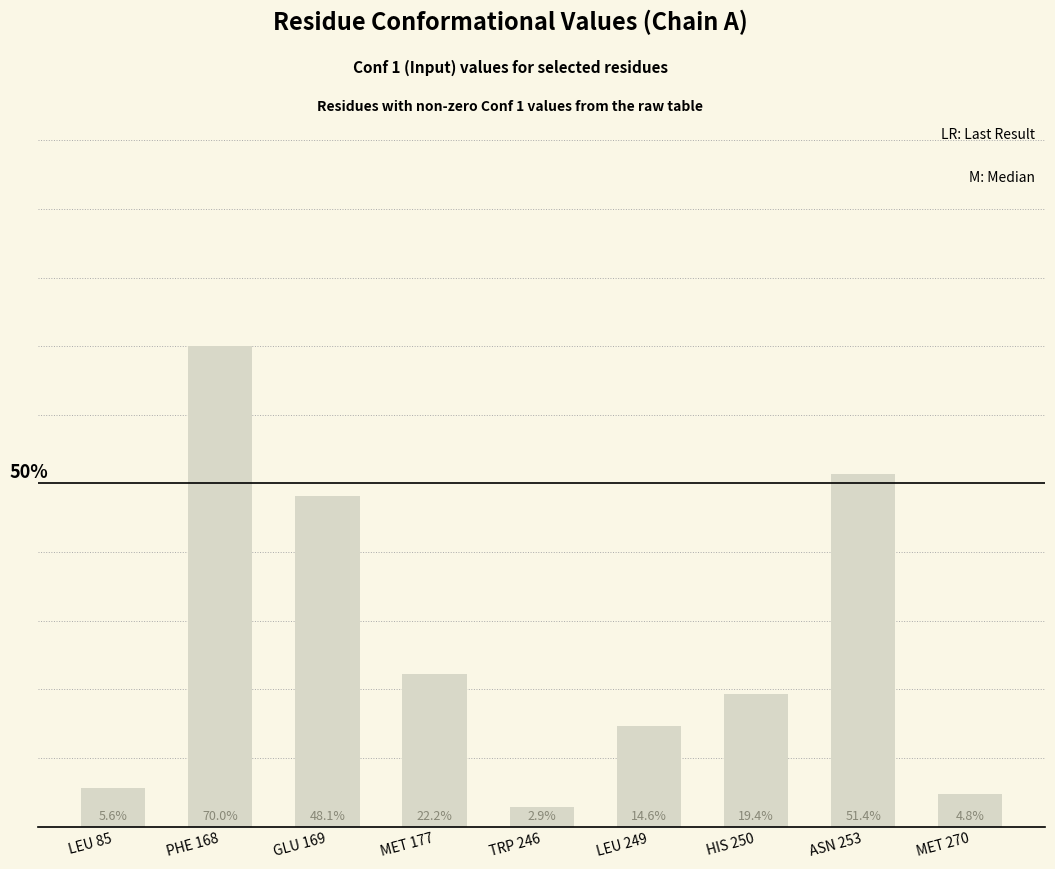

Reading left to right, extract all data points from this chart.

0.1	0.7	0.5	0.2	0.0	0.1	0.2	0.5	0.0